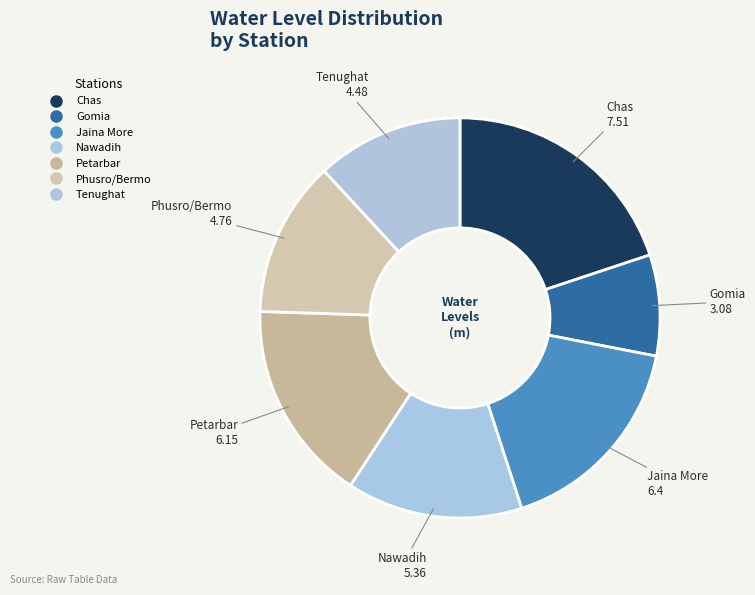

What is the smallest slice in the pie chart?

Gomia